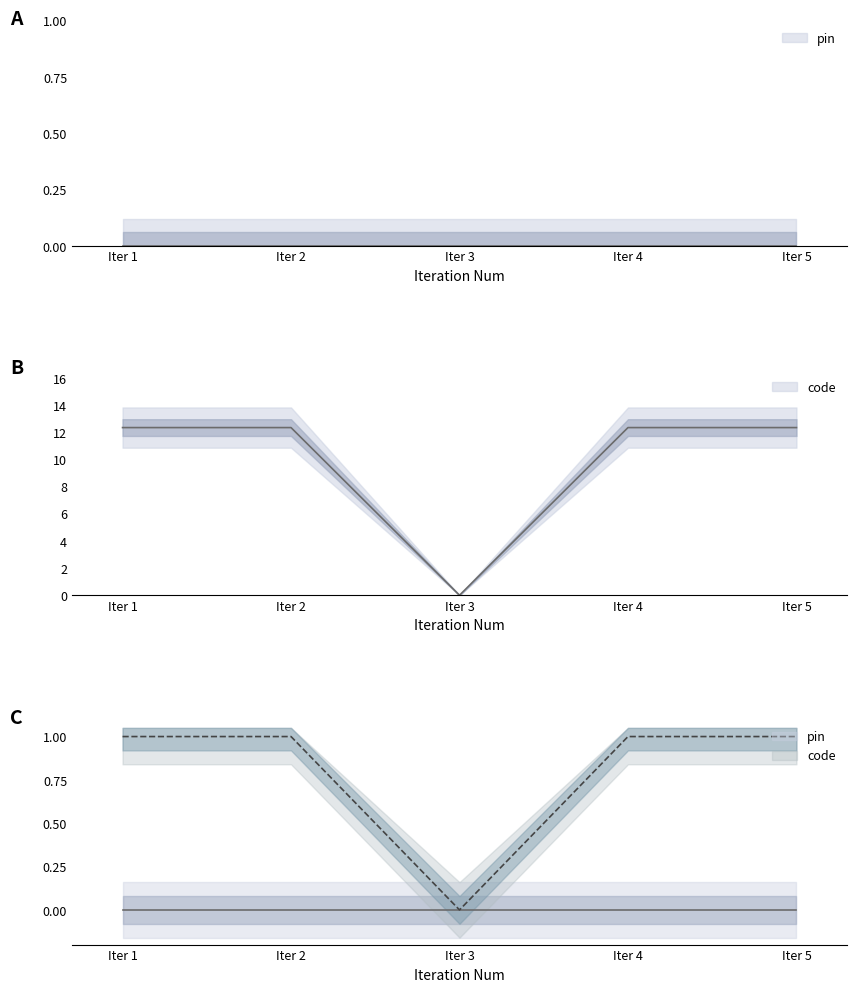

What is the average value?

0.8